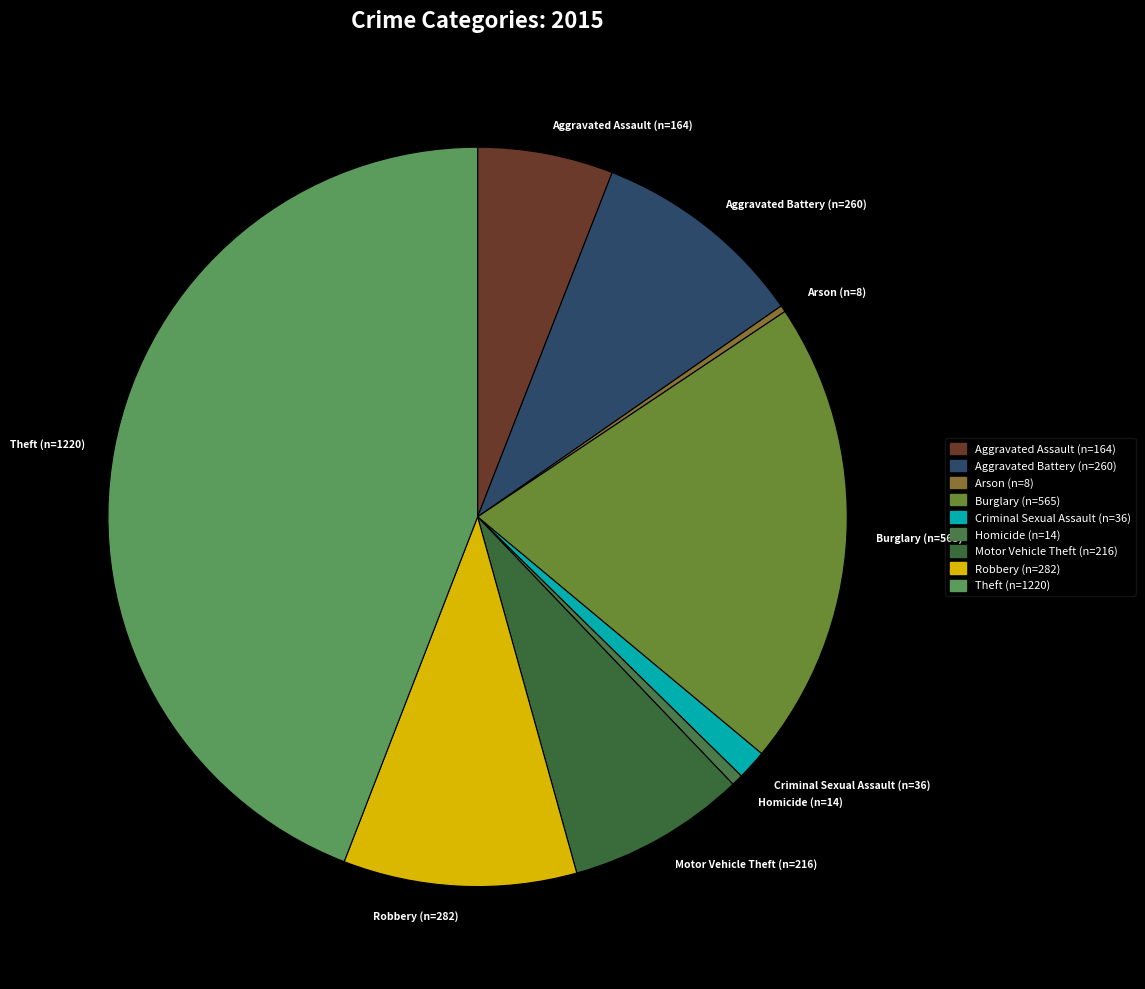

What is the ratio of the value at Theft (n=1220) to the value at Criminal Sexual Assault (n=36)?

33.9